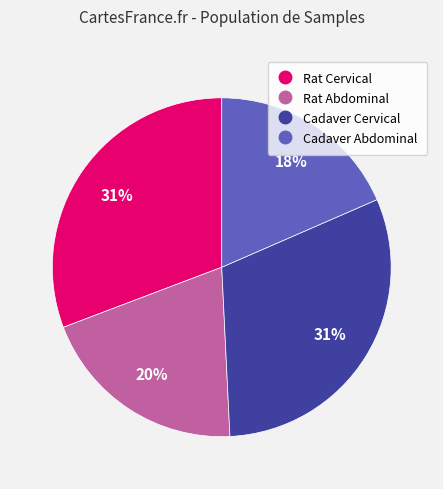

Is there a majority slice in this chart?

No